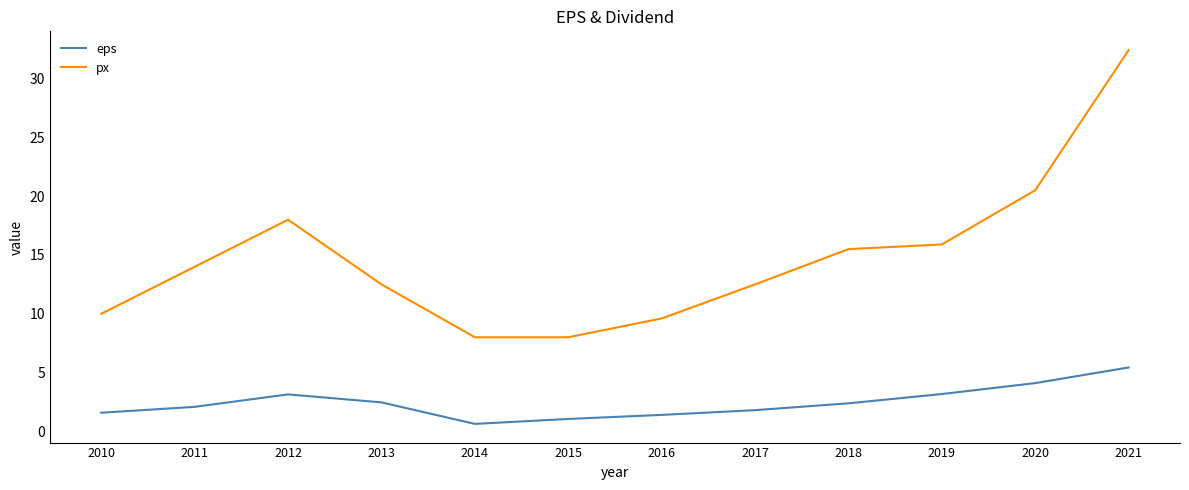

True or false: eps and px cross at least once.

False